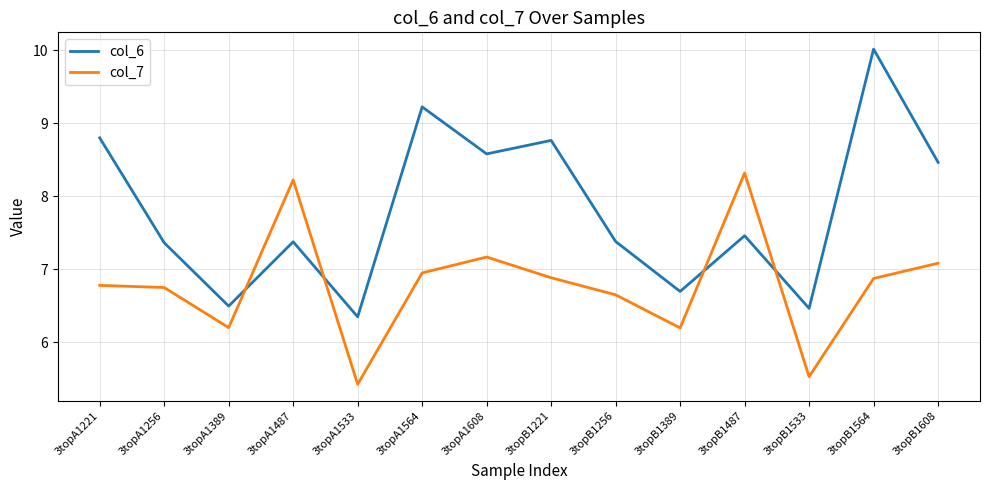

How many times do col_7 and col_6 cross each other?

4